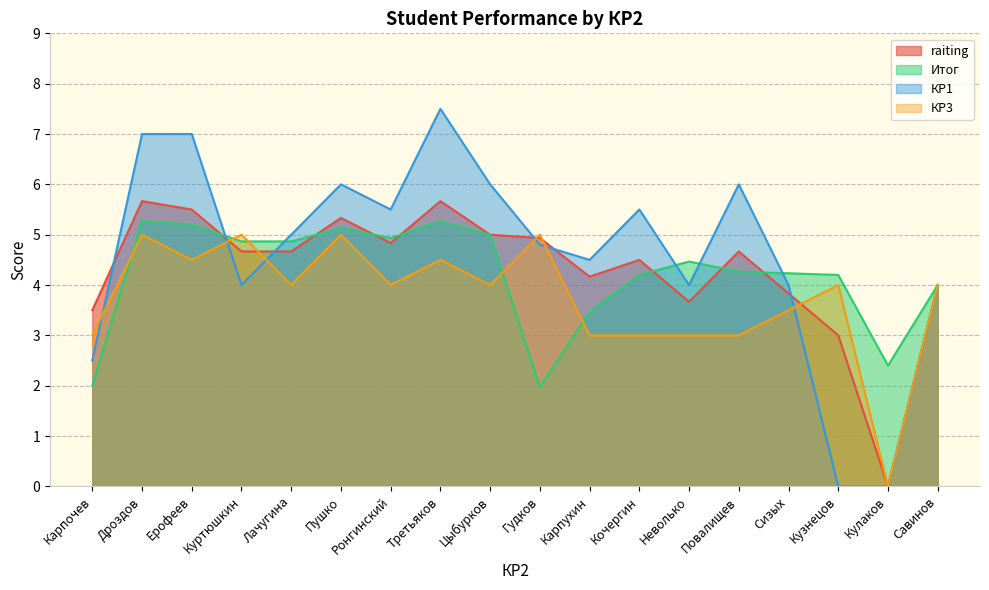

At which category does КР3 reach its first local peak?

Дроздов